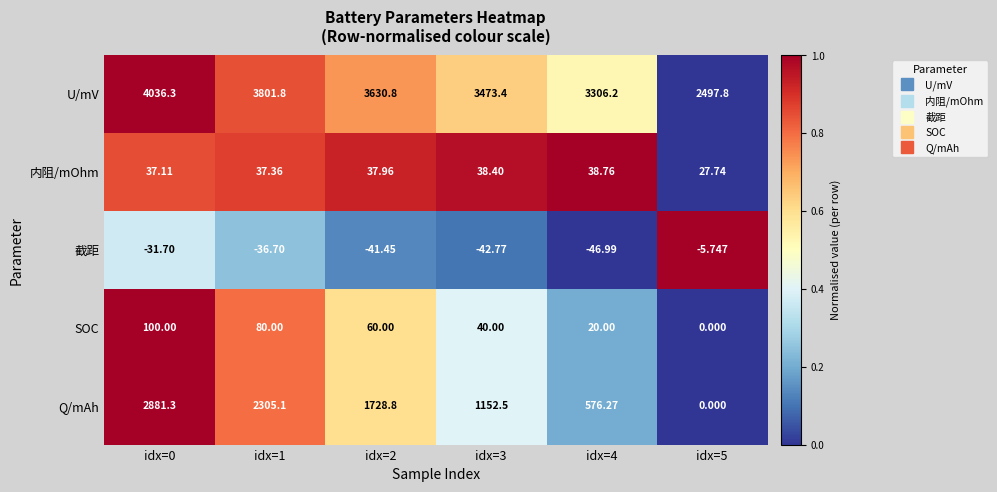

Rank the series by their maximum value, from highest to lowest.

U/mV, Q/mAh, SOC, 内阻/mOhm, 截距